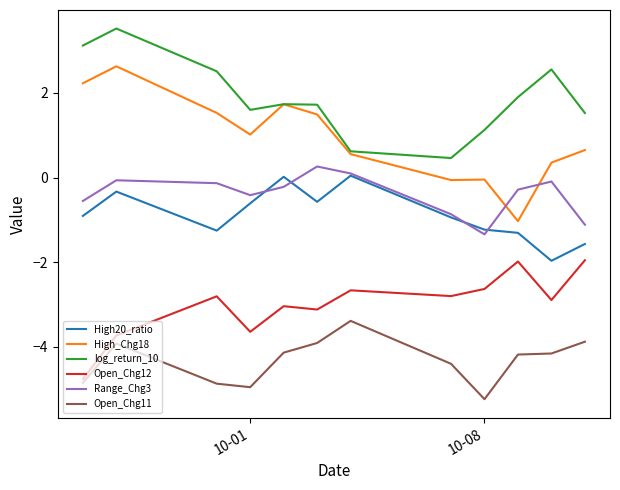

What is the minimum value shown in the chart?

-5.2